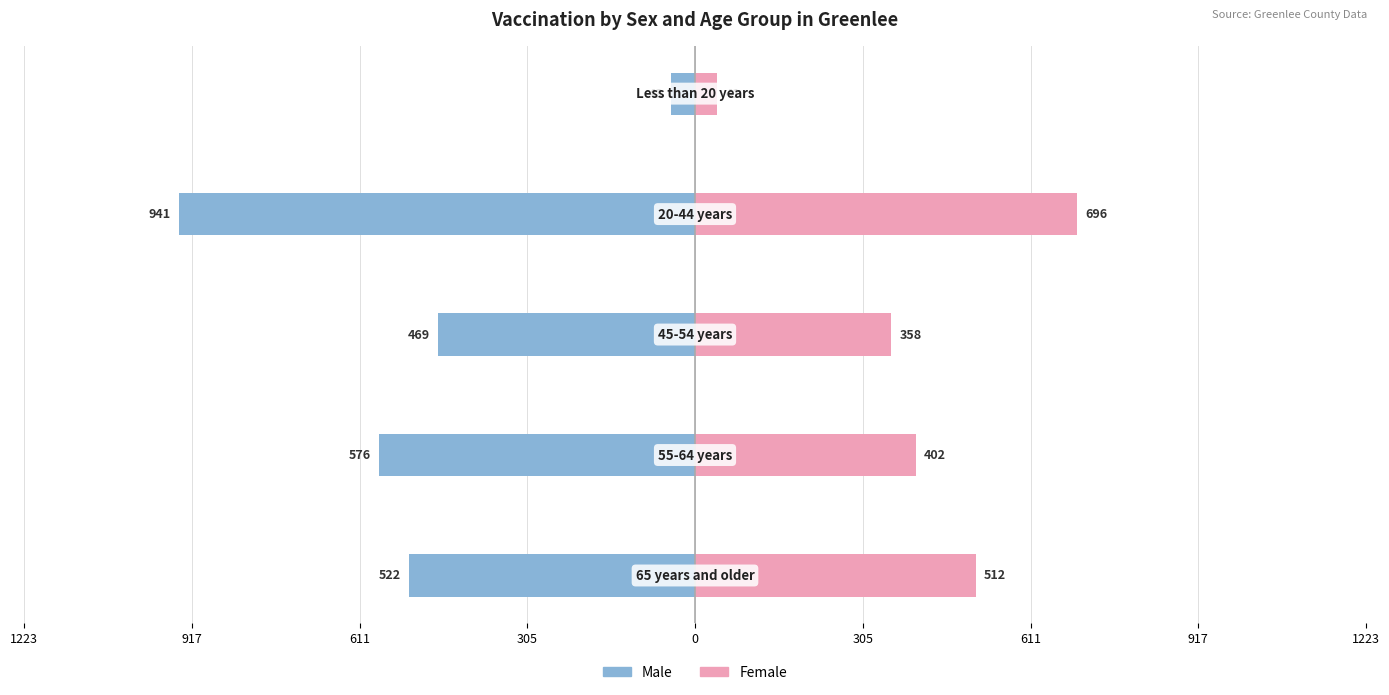

The Male series shows -43 at 0. True or false?

True